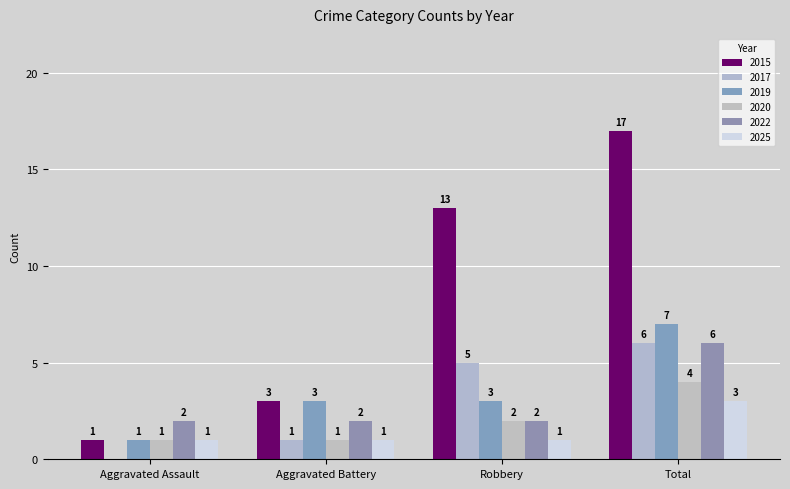

Read the 2019 value at Aggravated Battery.

3